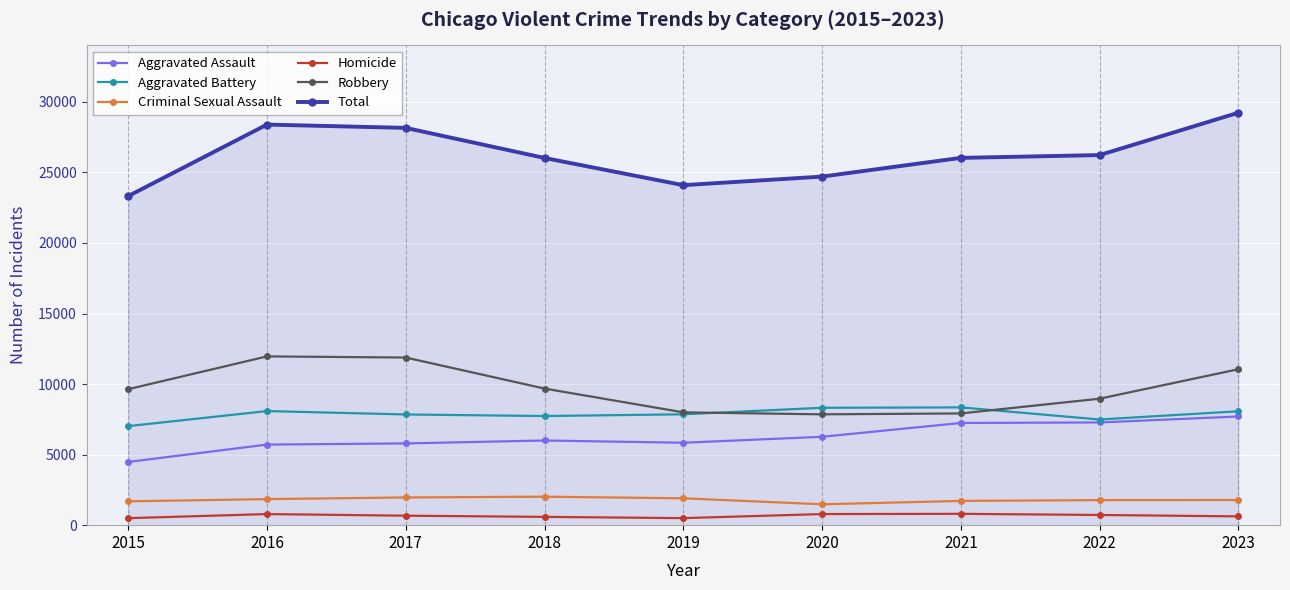

What is the average value of the Criminal Sexual Assault series?

1798